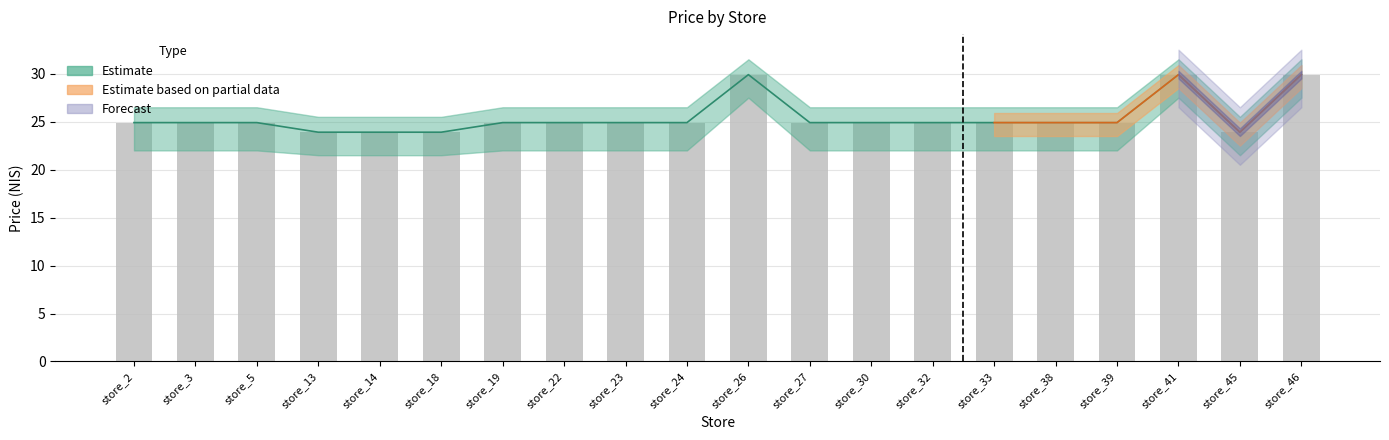

List the labels in order of value, smallest first.

store_13, store_14, store_18, store_45, store_2, store_3, store_5, store_19, store_22, store_23, store_24, store_27, store_30, store_32, store_33, store_38, store_39, store_26, store_41, store_46